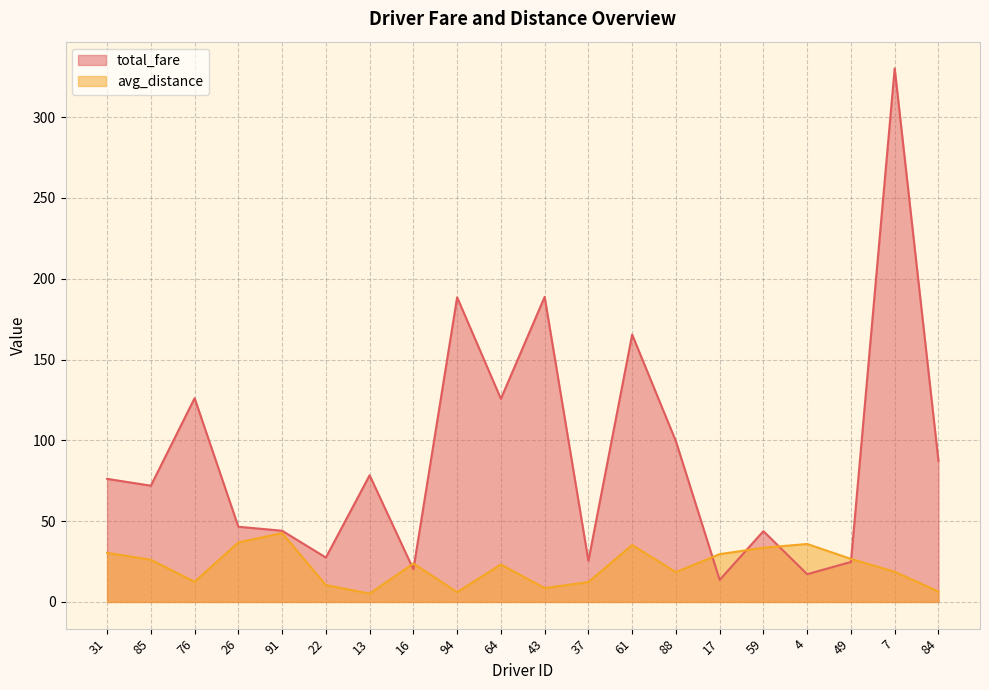

What is the total value across all series at 64?

148.9